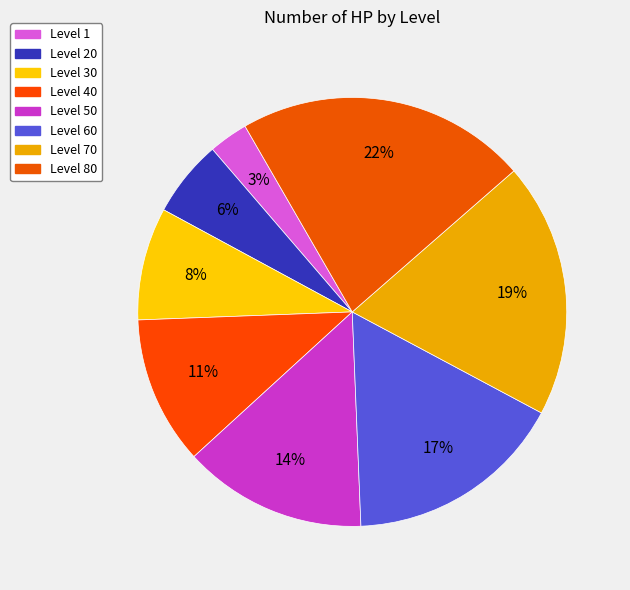

What is the smallest slice in the pie chart?

Level 1